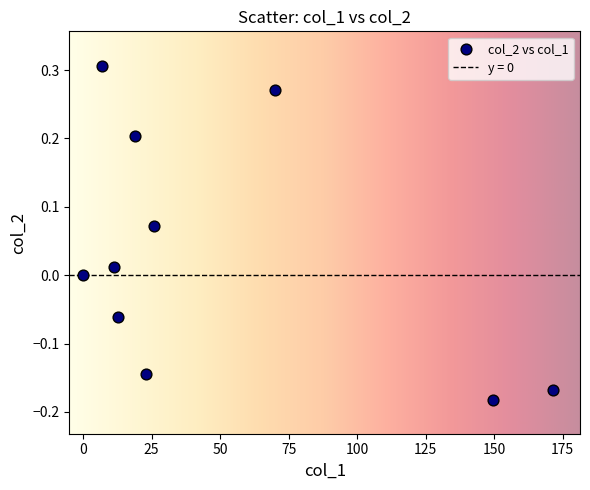

What is the range of Y values (max minus min)?

0.5